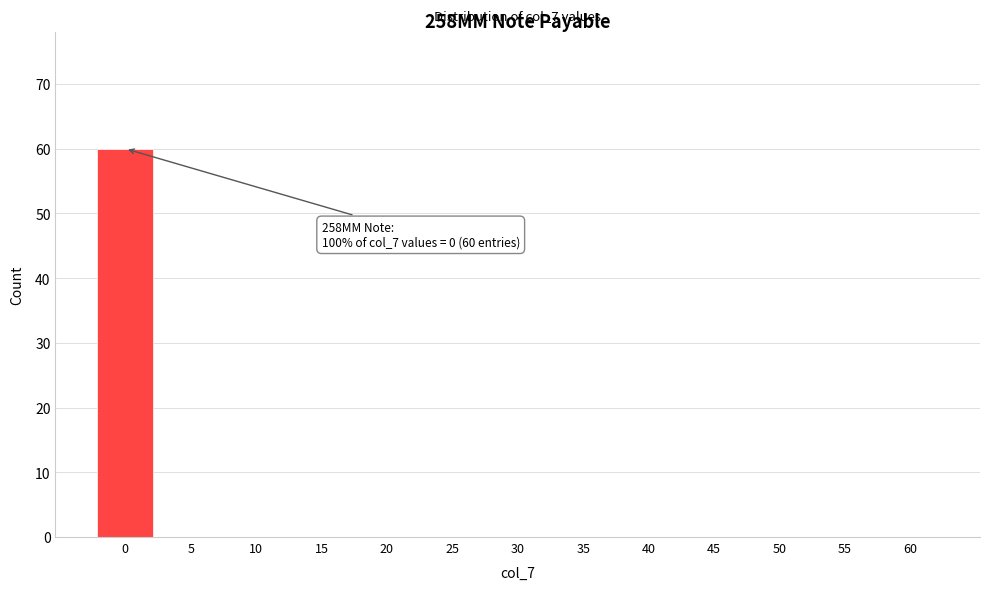

Reading left to right, what are all the values shown in this chart?

0=60	5=0	10=0	15=0	20=0	25=0	30=0	35=0	40=0	45=0	50=0	55=0	60=0